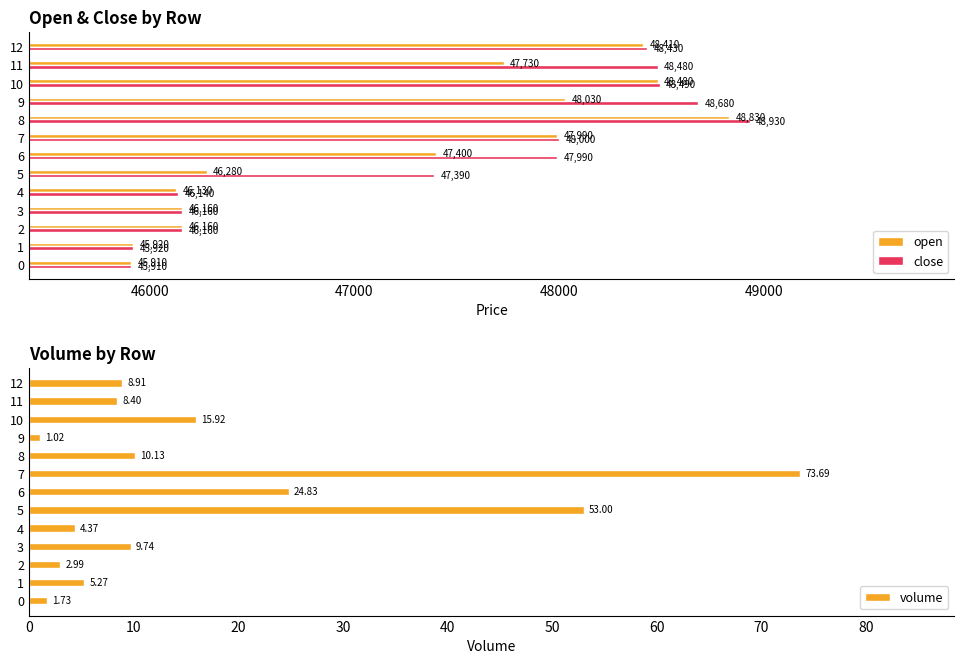

What is the difference between the maximum and minimum values in the close series?

3020